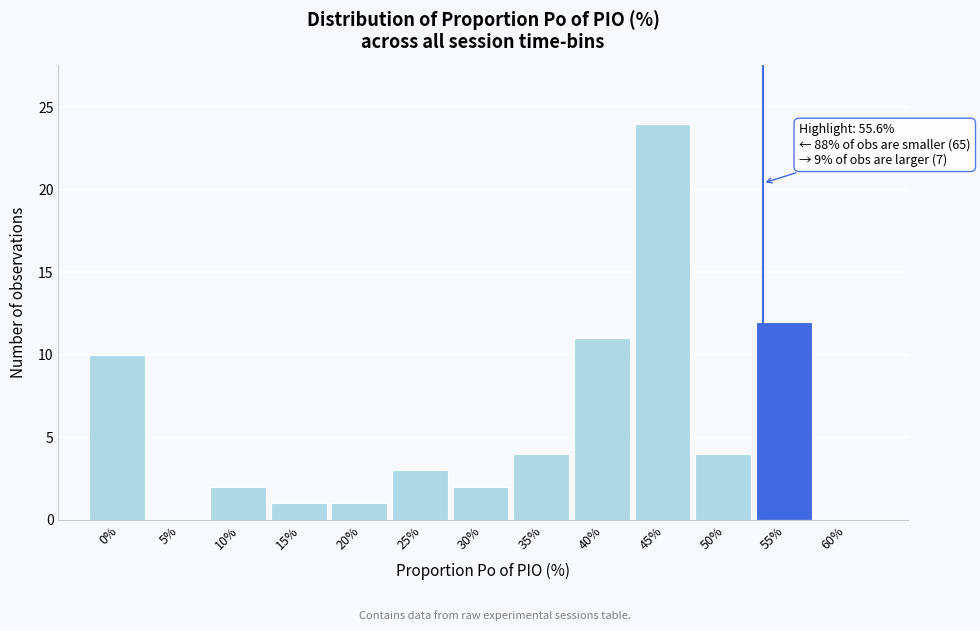

Reading left to right, what are all the values shown in this chart?

0%=10	5%=0	10%=2	15%=1	20%=1	25%=3	30%=2	35%=4	40%=11	45%=24	50%=4	55%=12	60%=0